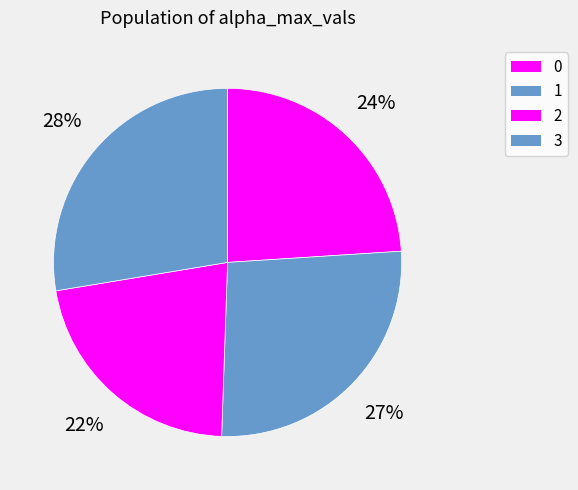

Is there a majority slice in this chart?

No